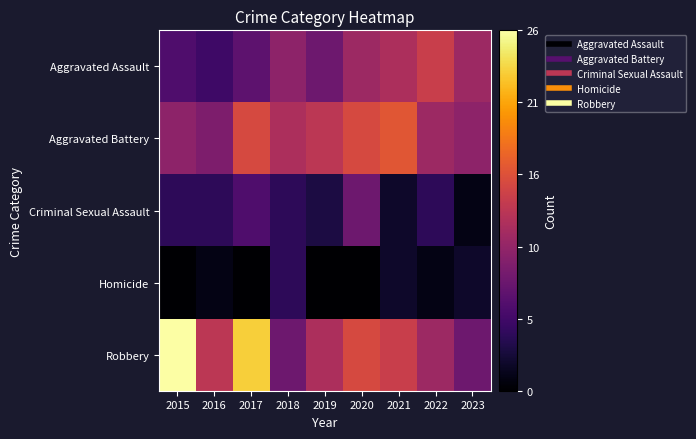

Reading left to right, extract all data points from this chart.

Aggravated Assault: 2015=6	2016=5	2017=7	2018=10	2019=8	2020=11	2021=12	2022=14	2023=11
Aggravated Battery: 2015=10	2016=9	2017=15	2018=12	2019=13	2020=15	2021=16	2022=11	2023=10
Criminal Sexual Assault: 2015=4	2016=4	2017=6	2018=4	2019=3	2020=8	2021=2	2022=4	2023=1
Homicide: 2015=0	2016=1	2017=0	2018=4	2019=0	2020=0	2021=2	2022=1	2023=2
Robbery: 2015=26	2016=13	2017=23	2018=8	2019=12	2020=15	2021=14	2022=11	2023=8